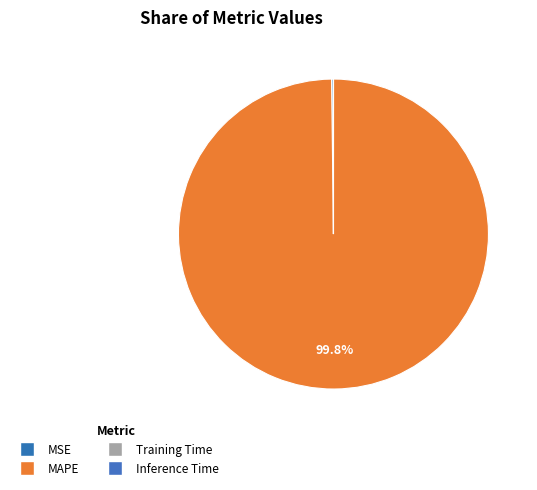

What is the change in value from MSE to Inference Time?

-0.8